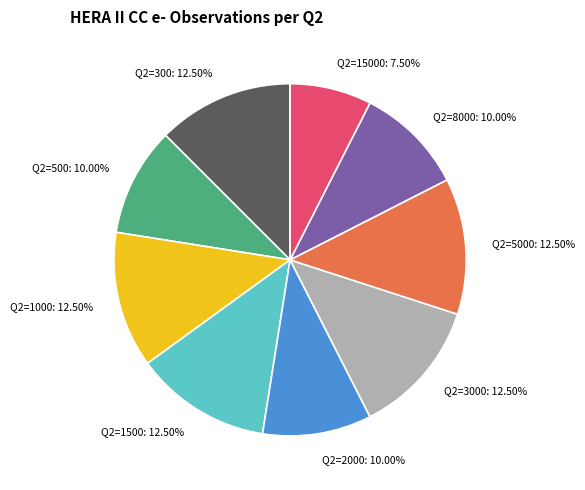

Combined, do Q2=8000 and Q2=2000 account for over 50%?

No